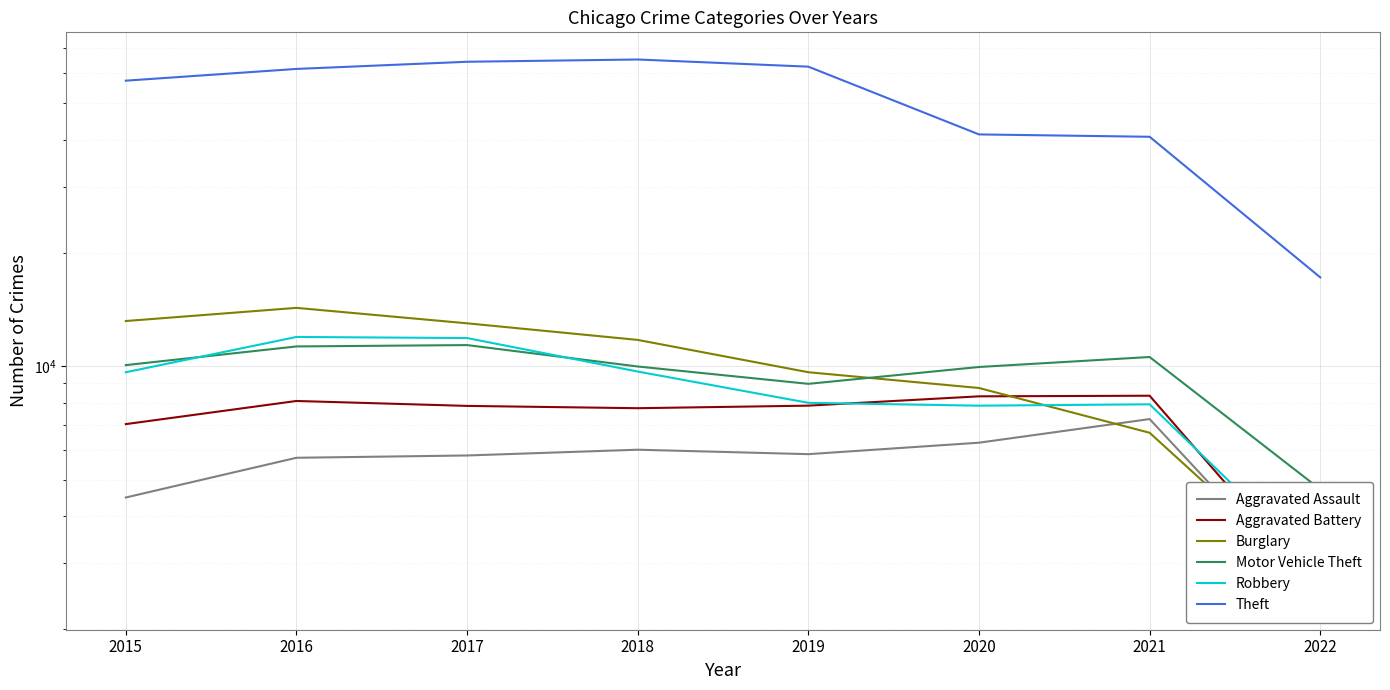

Which series has the widest spread of values?

Theft